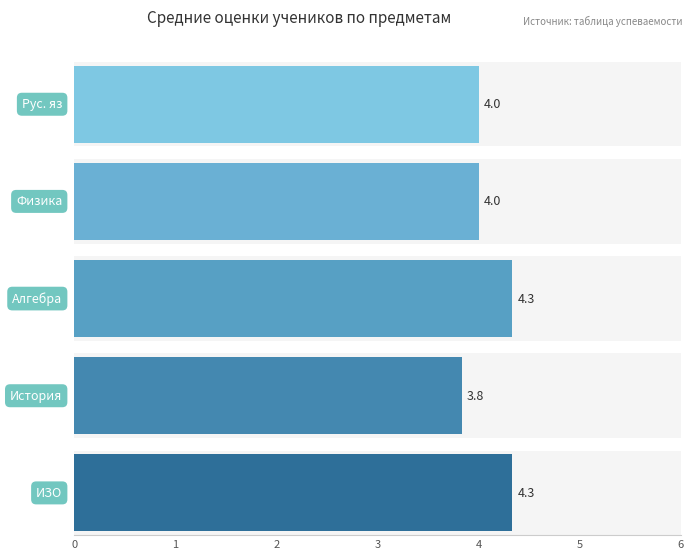

The Алгебра series shows 4 at Сидоров. True or false?

False